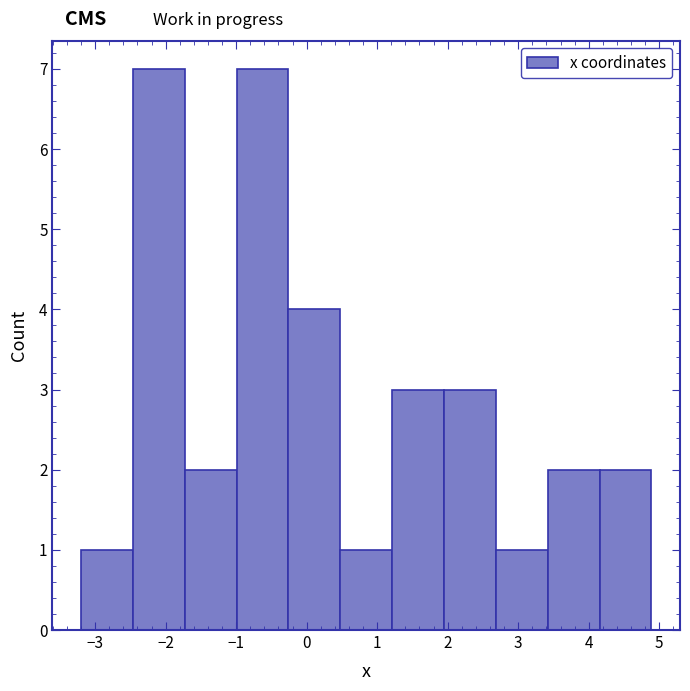

Reading left to right, list every bar in this chart as the range it spans on the x-axis followed by its height. Neither the bar edges nor the heights are printed on the chart, so give them approximately, as read against the axes.

-3.2 to -2.5: 1
-2.5 to -1.7: 7
-1.7 to -1.0: 2
-1.0 to -0.3: 7
-0.3 to 0.5: 4
0.5 to 1.2: 1
1.2 to 1.9: 3
1.9 to 2.7: 3
2.7 to 3.4: 1
3.4 to 4.2: 2
4.2 to 4.9: 2